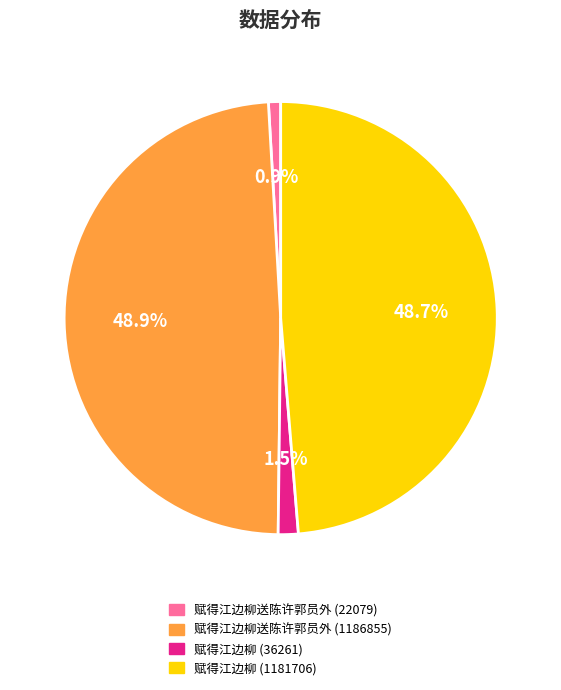

To the nearest percent, what is the average slice percentage?

25%